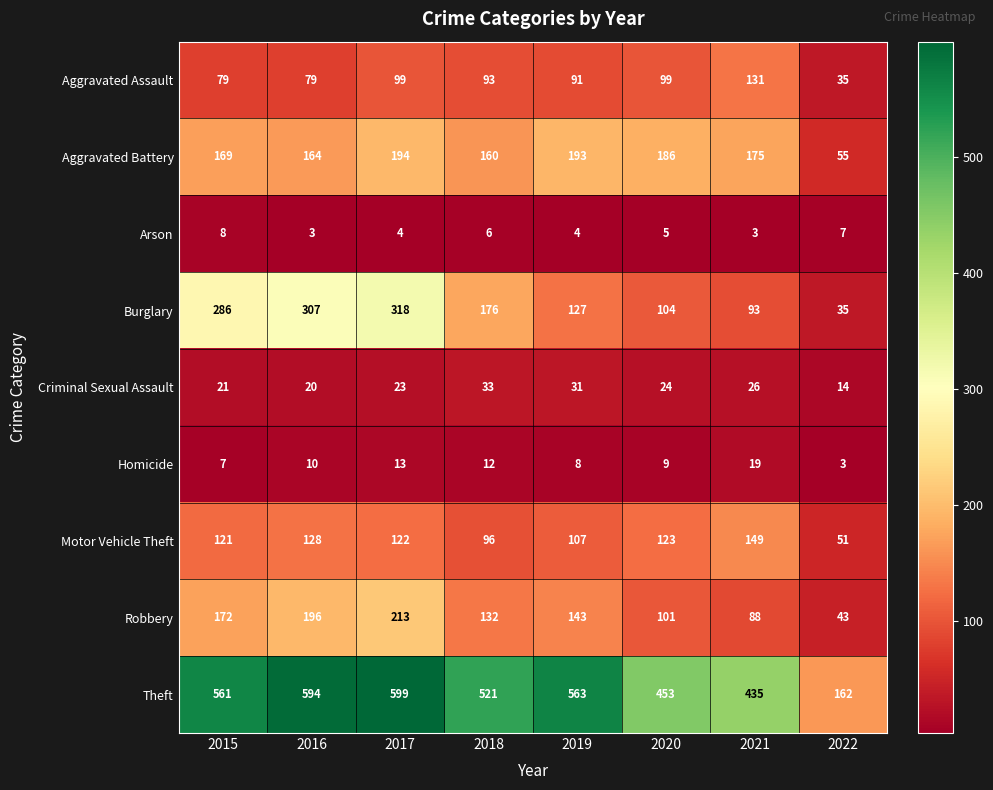

Which series has the largest range (max minus min)?

Theft